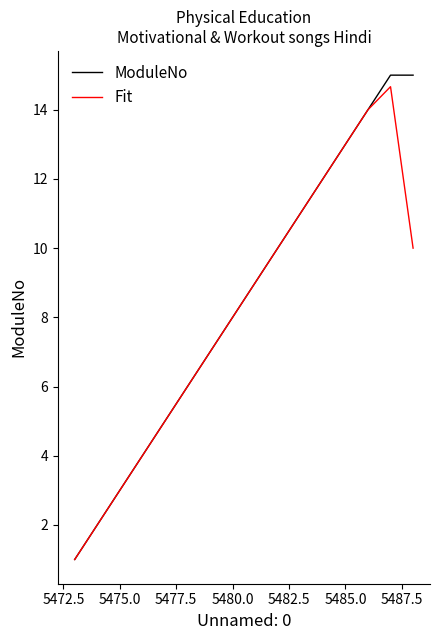

What is the minimum value shown in the chart?

1.0